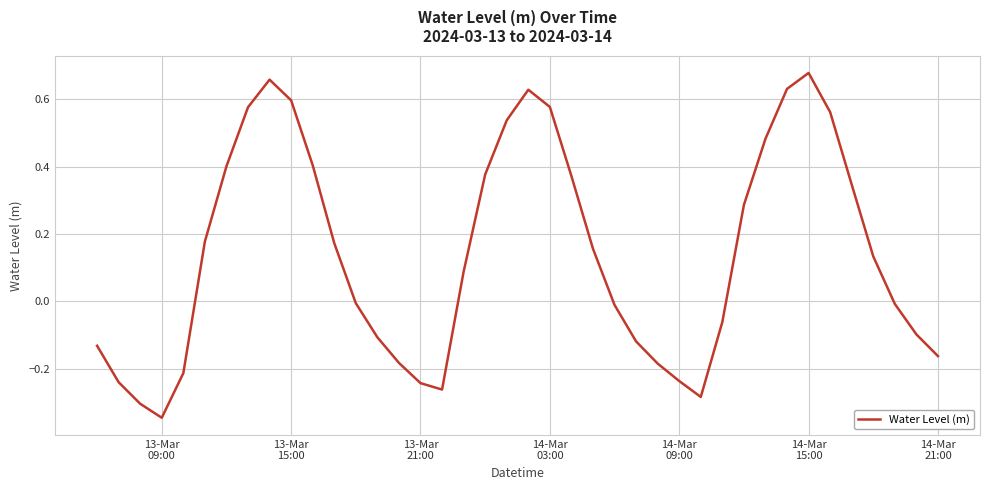

What is the difference between the maximum and minimum values?

1.0